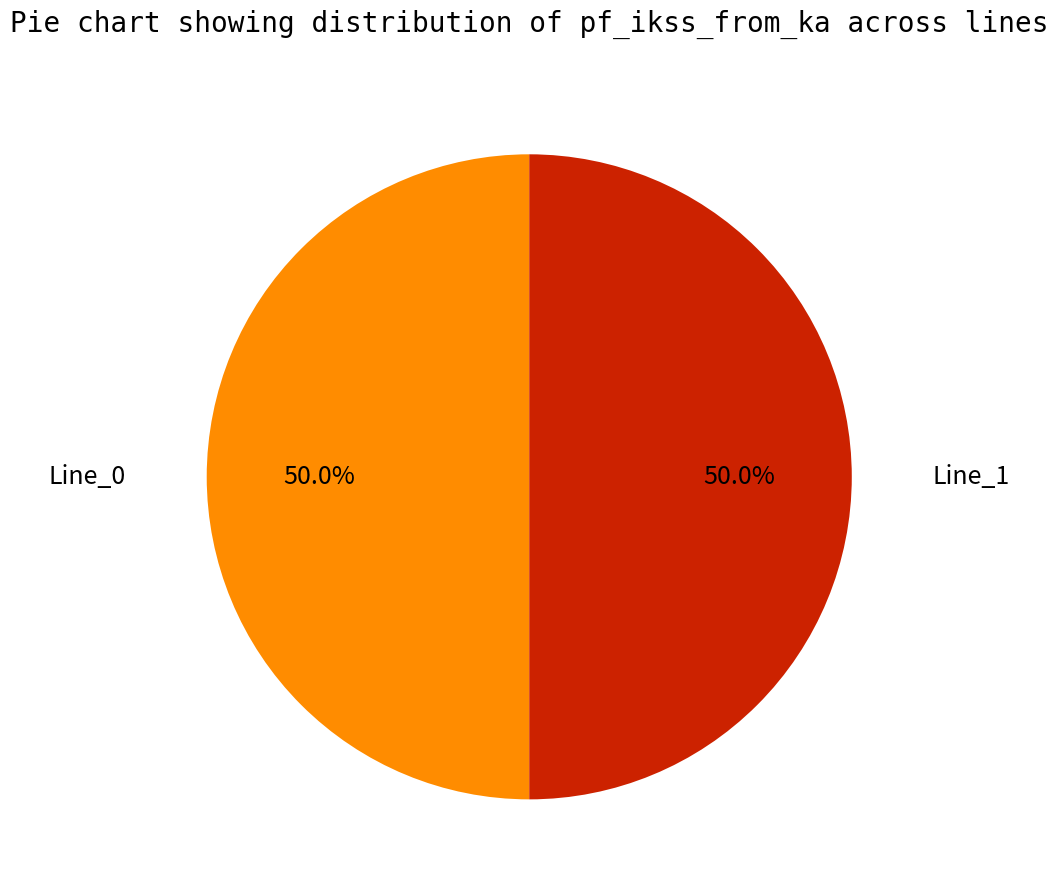

How many slices are in this pie chart?

2